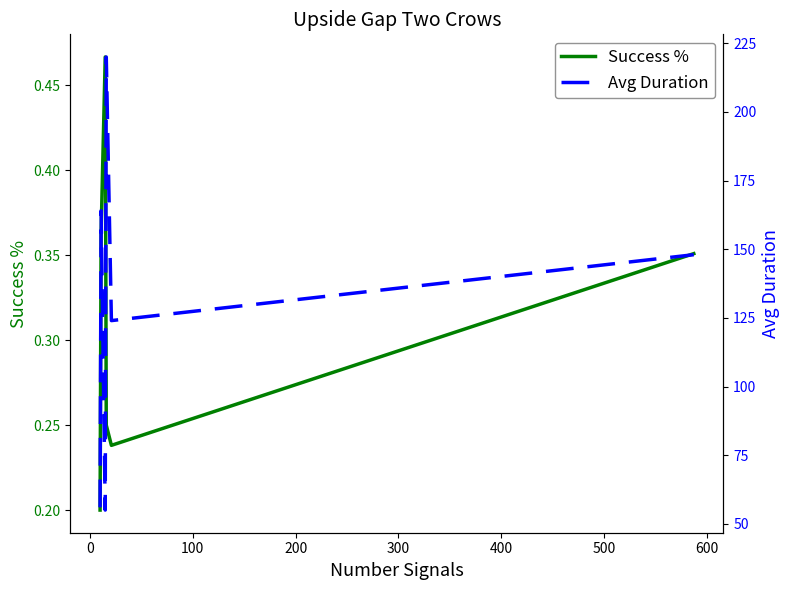

What is the maximum value shown in the chart?

220.0